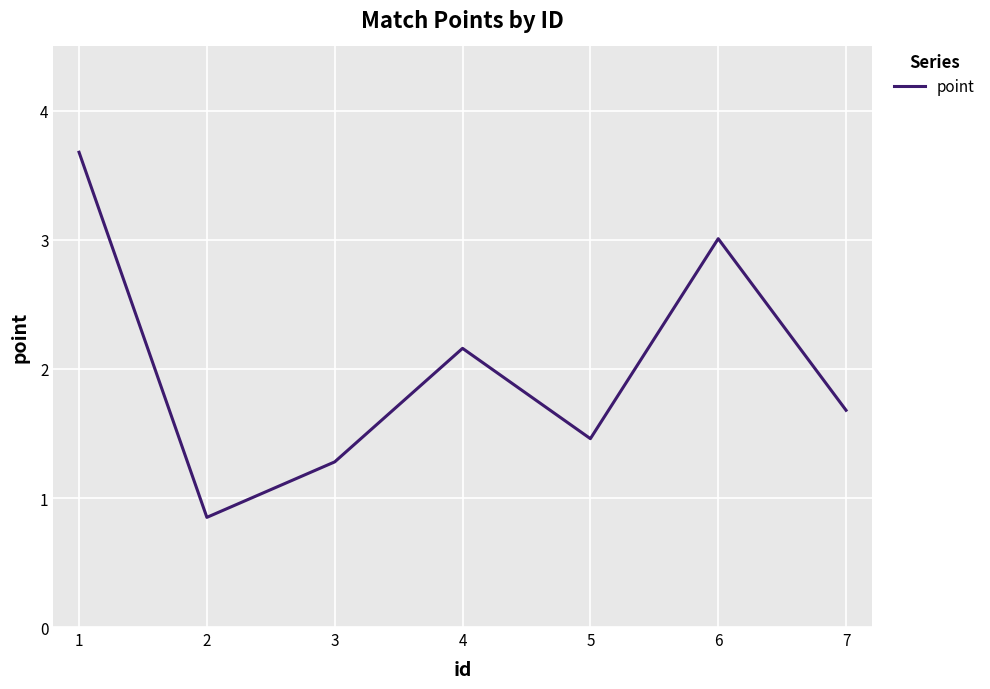

List the labels in order of value, smallest first.

2, 3, 5, 7, 4, 6, 1